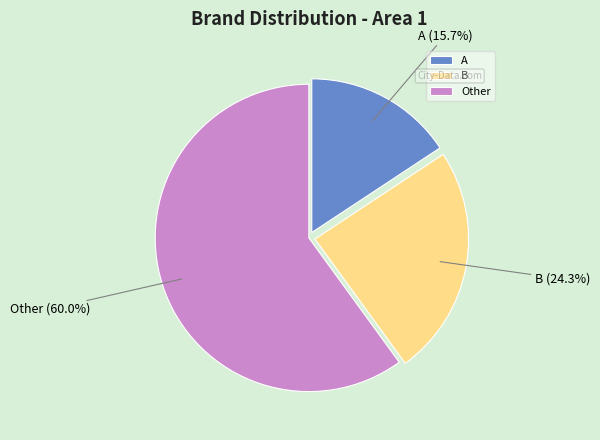

Which slice is the largest?

Other